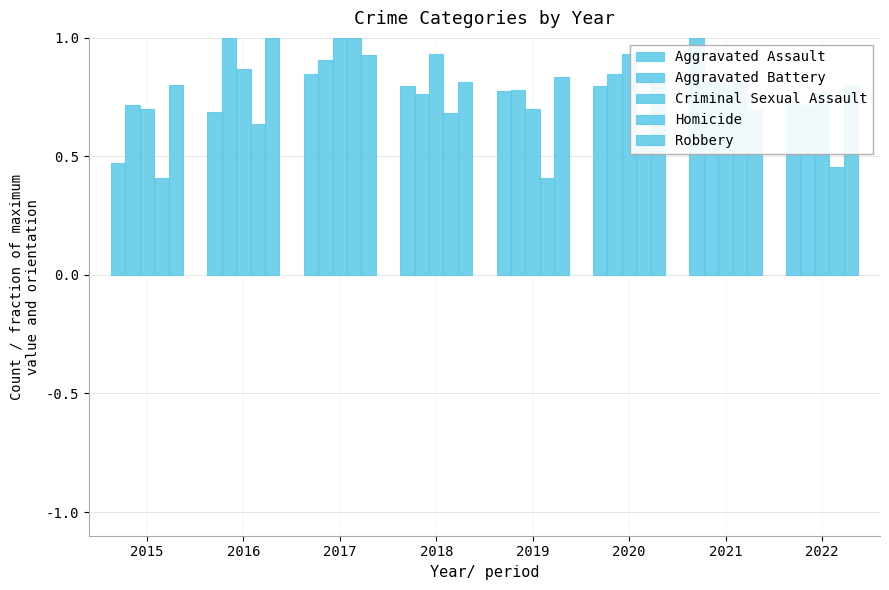

What value does the Aggravated Battery series have at 2022?

0.7